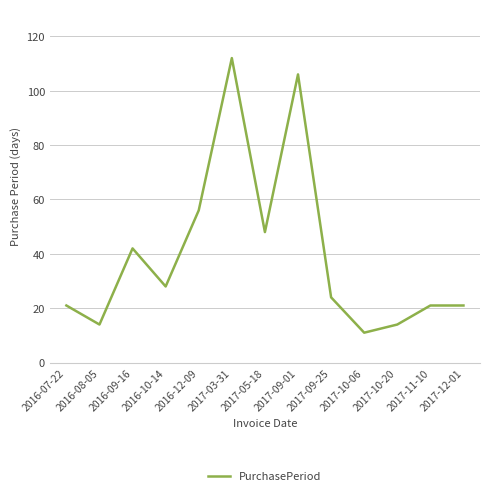

How many lines are shown in the chart?

1